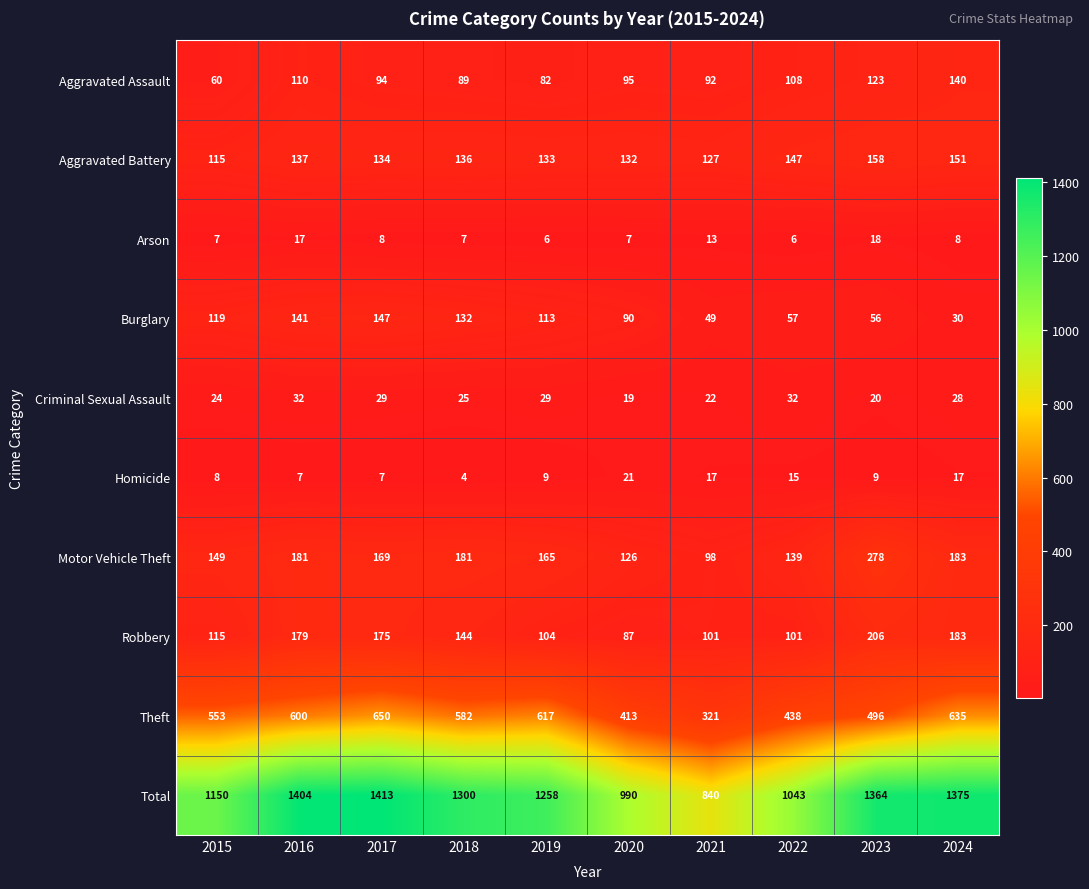

What is the difference between the second highest and second lowest values in the Aggravated Assault series?

41